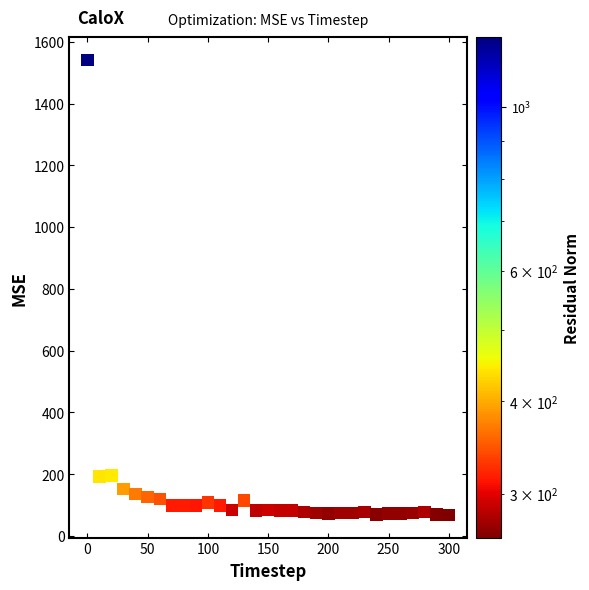

What is the range of Y values (max minus min)?

1472.9